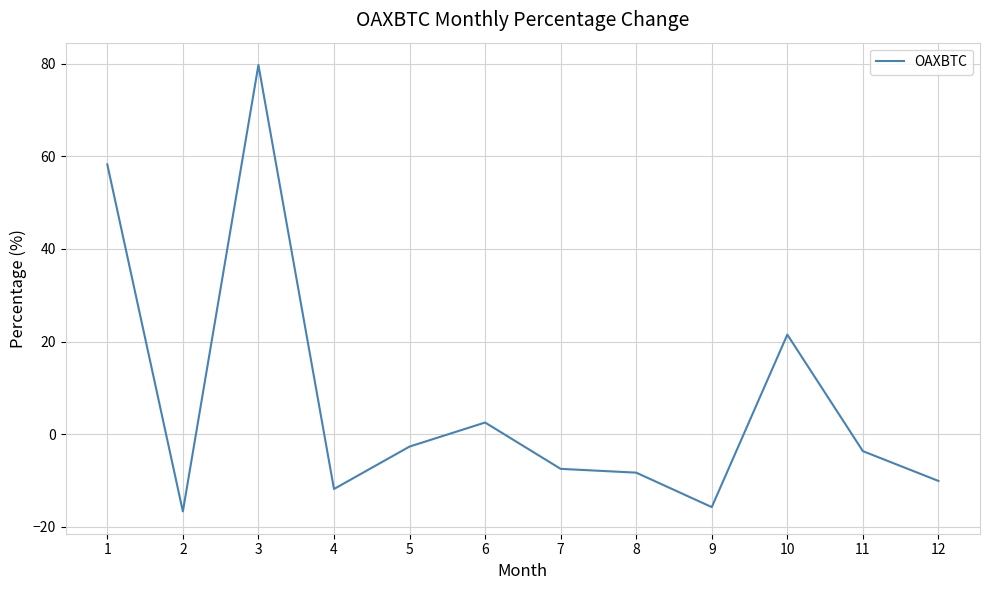

What is the sum of the values at 4 and 10?

9.6